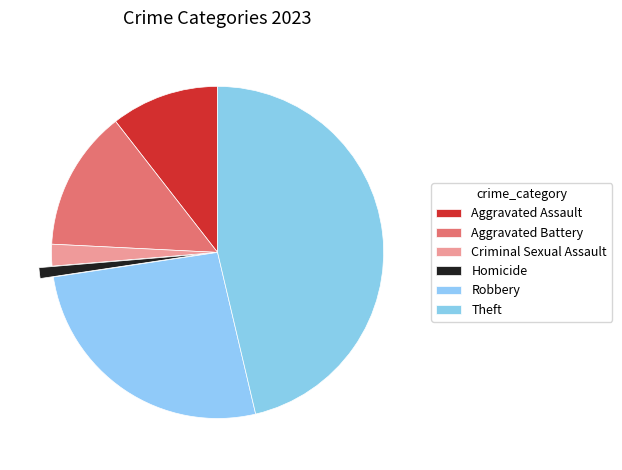

What is the total percentage of Aggravated Assault and Homicide?

11.6%